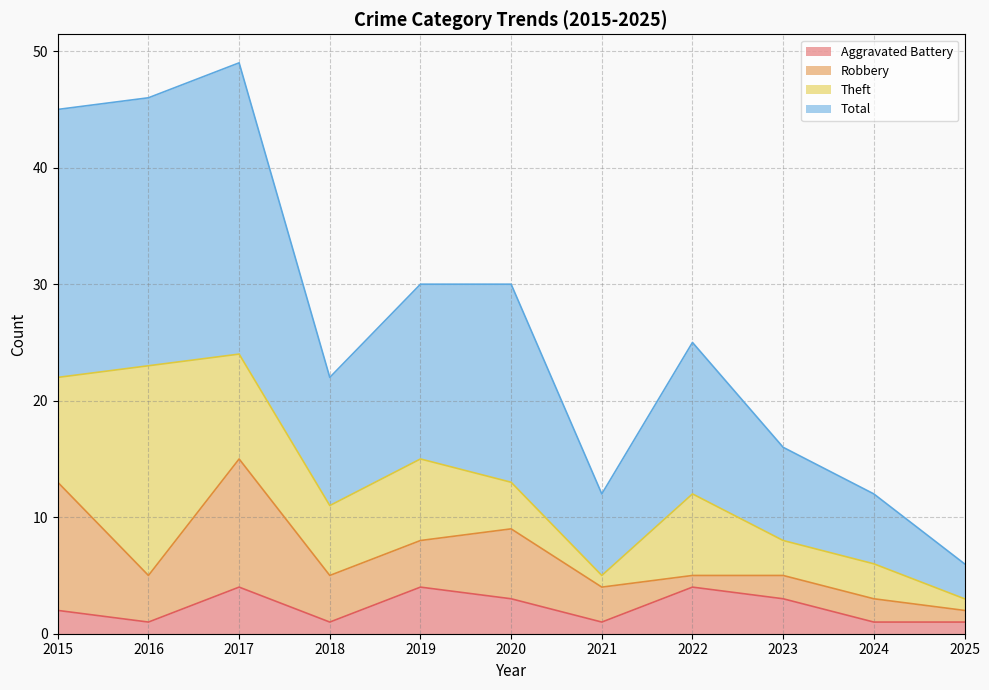

What is the approximate value of Total at 2025, to the nearest 5?

5